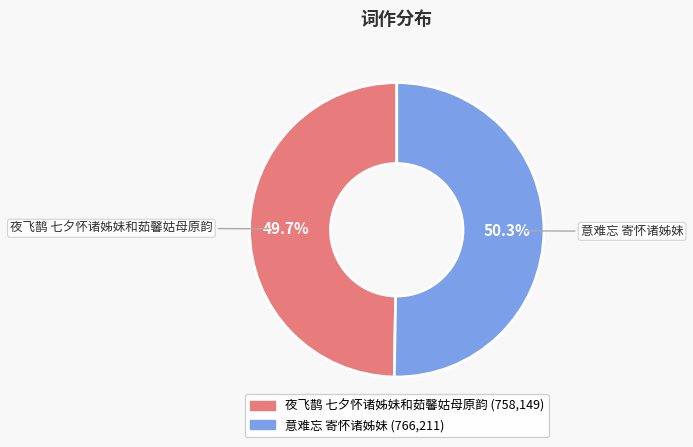

What is the total percentage of 夜飞鹊 七夕怀诸姊妹和茹馨姑母原韵 and 意难忘 寄怀诸姊妹?

100.0%